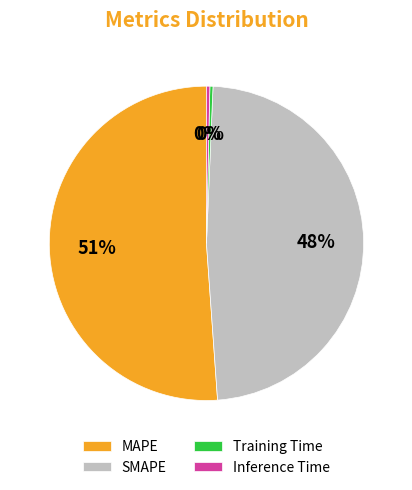

What is the largest slice in the pie chart?

MAPE